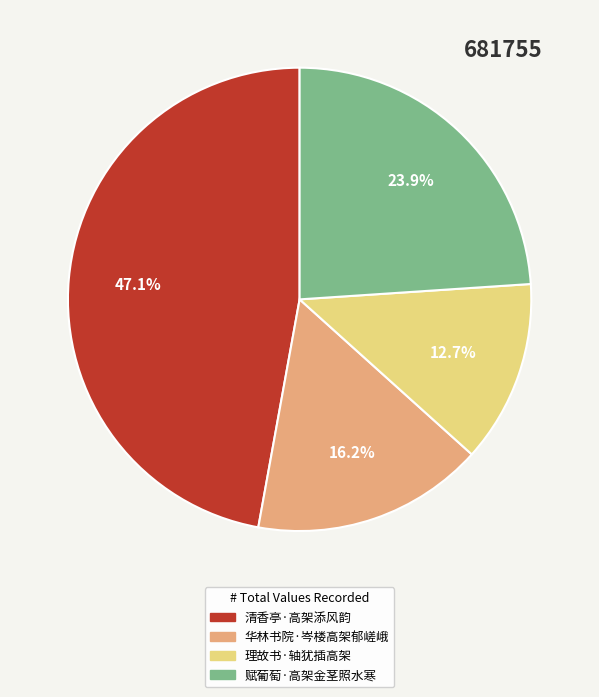

Which has a higher value, 华林书院·岑楼高架郁嵯峨 or 赋葡萄·高架金茎照水寒?

赋葡萄·高架金茎照水寒